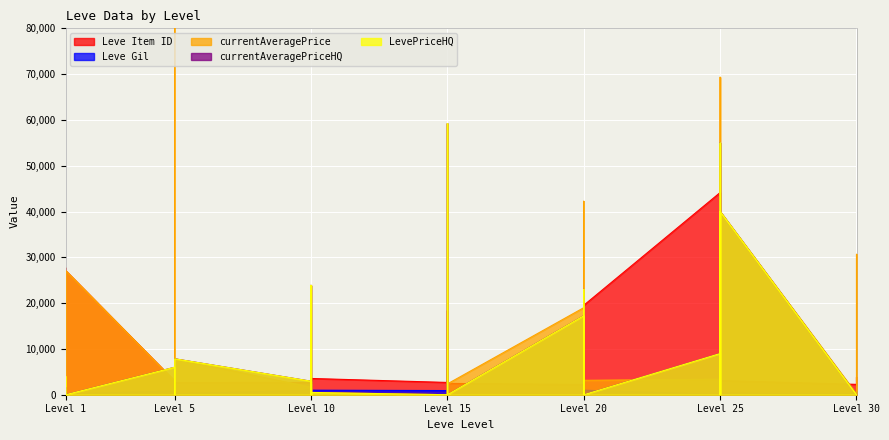

In currentAveragePriceHQ, how many points are lower than both neighbors (excluding endpoints)?

7